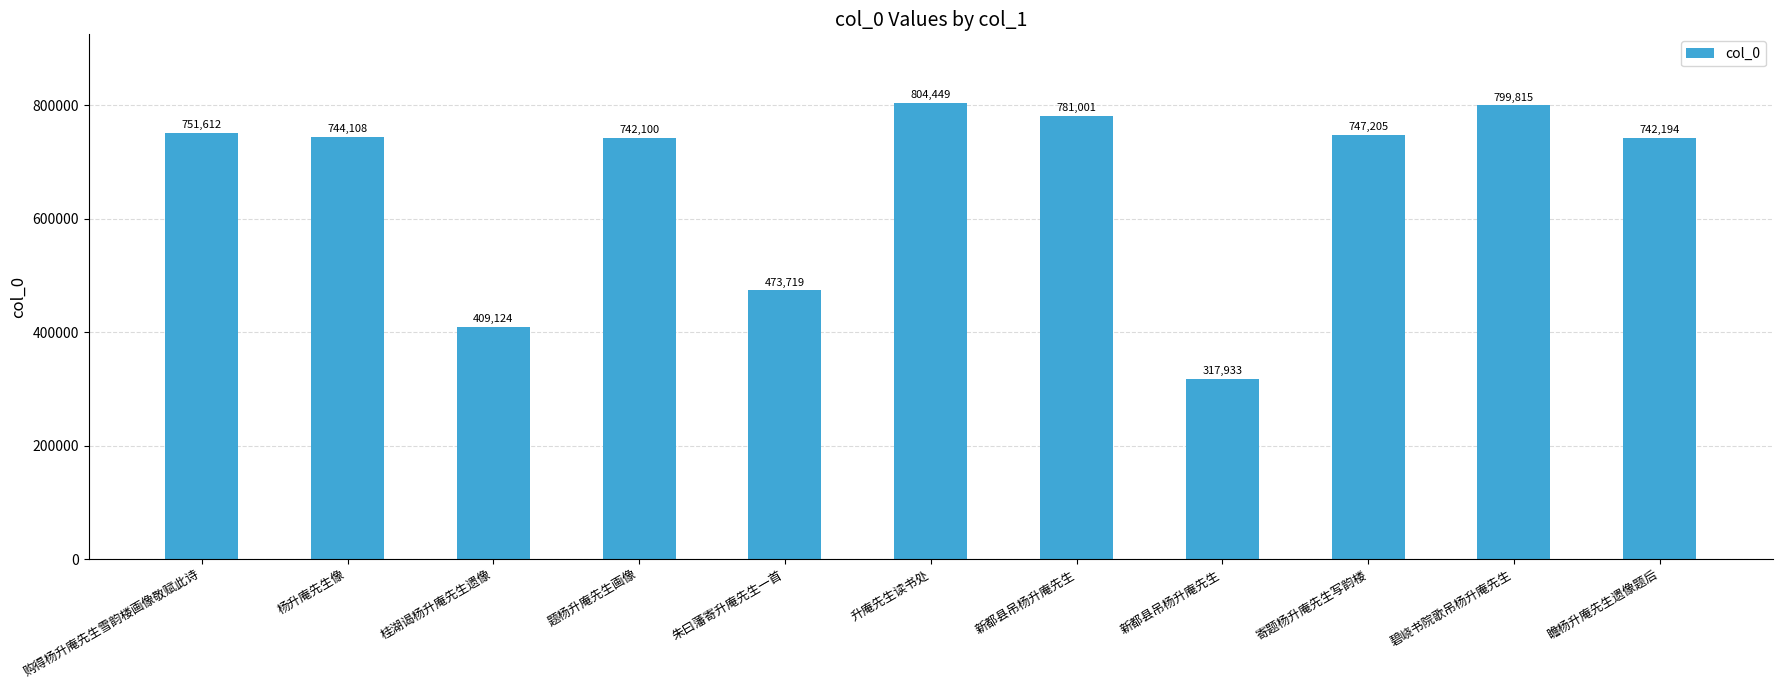

List the labels in order of value, smallest first.

新都县吊杨升庵先生, 桂湖谒杨升庵先生遗像, 朱曰藩寄升庵先生一首, 题杨升庵先生画像, 瞻杨升庵先生遗像题后, 杨升庵先生像, 寄题杨升庵先生写韵楼, 购得杨升庵先生雪韵楼画像敬赋此诗, 新都县吊杨升庵先生, 碧峣书院歌吊杨升庵先生, 升庵先生读书处